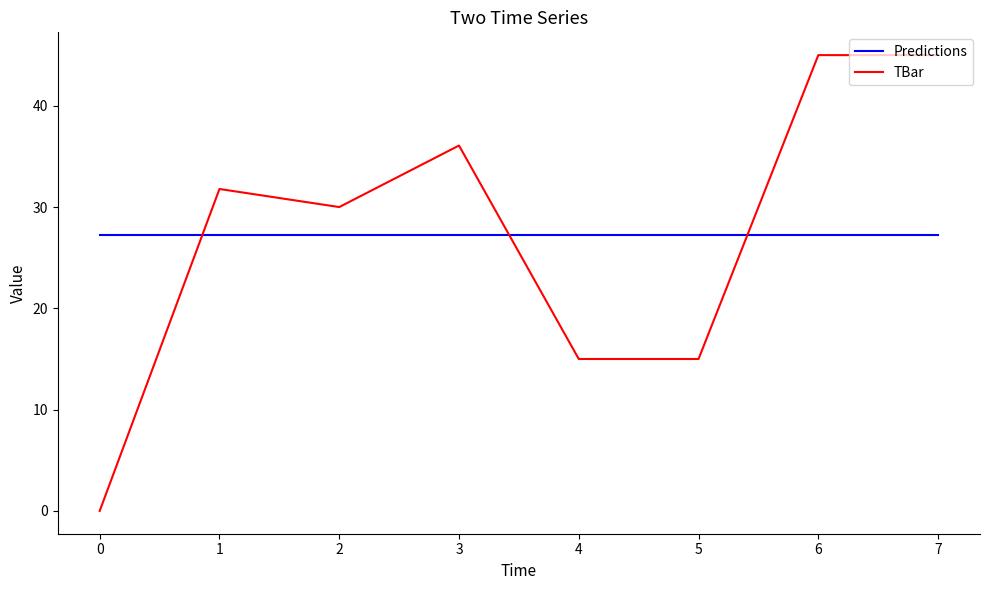

Does the chart display data point markers on the line(s)?

No